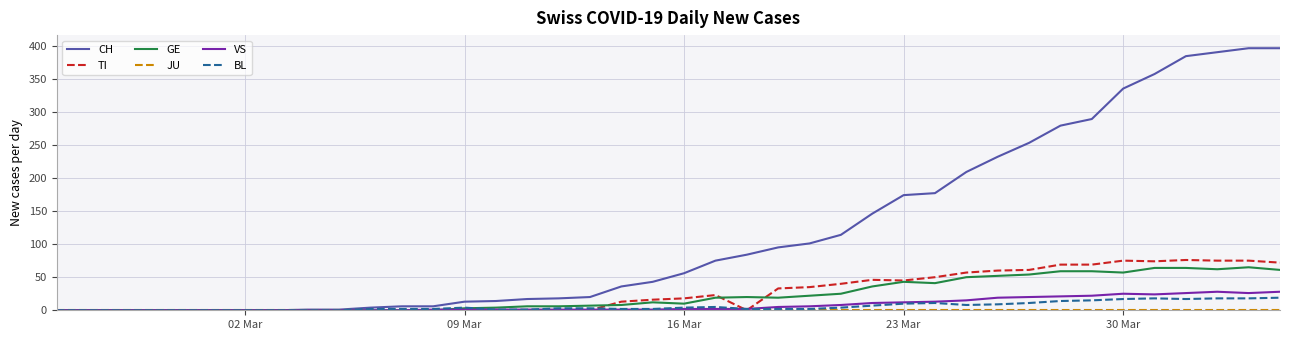

Count the number of categories in the chart.

40